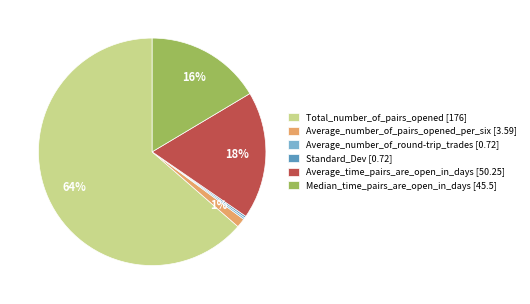

Is there a majority slice in this chart?

Yes